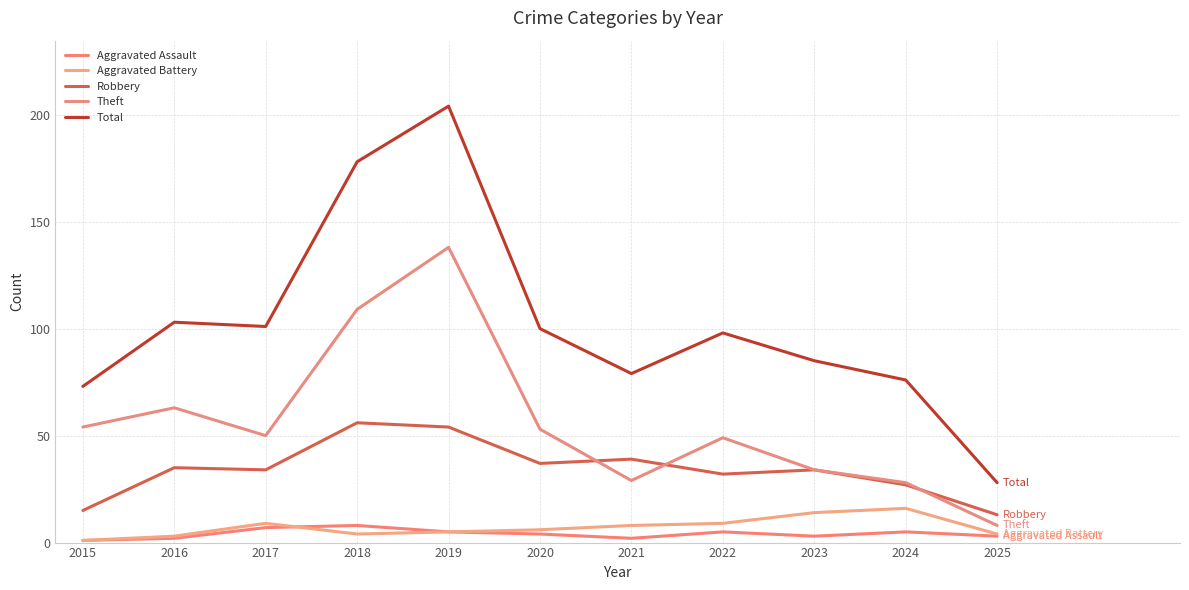

Where does the Total series first go above 98?

2016